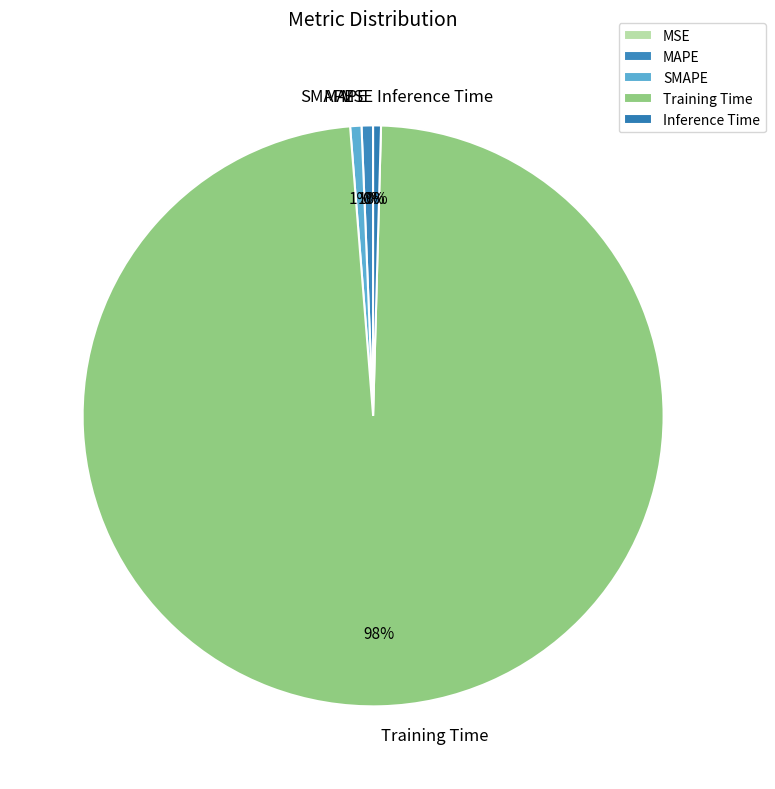

The MAPE slice represents 1% of the pie. True or false?

True